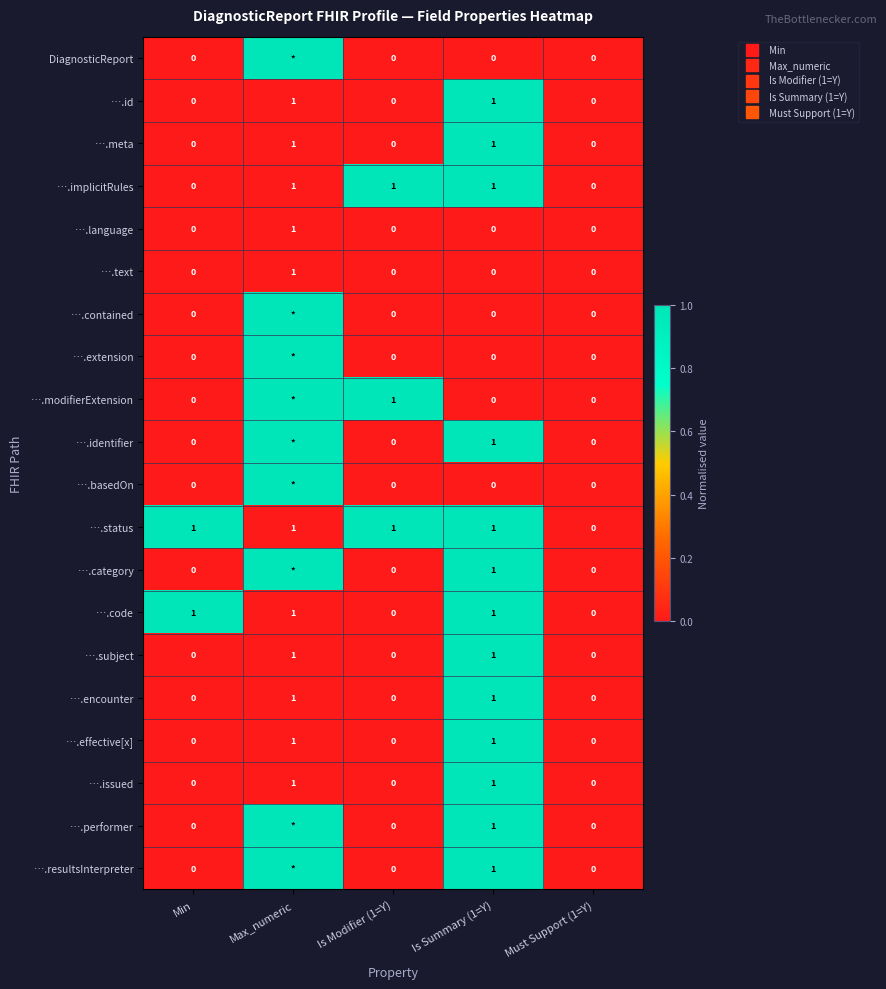

What is the difference between the ….category values at Must Support (1=Y) and Max_numeric?

1